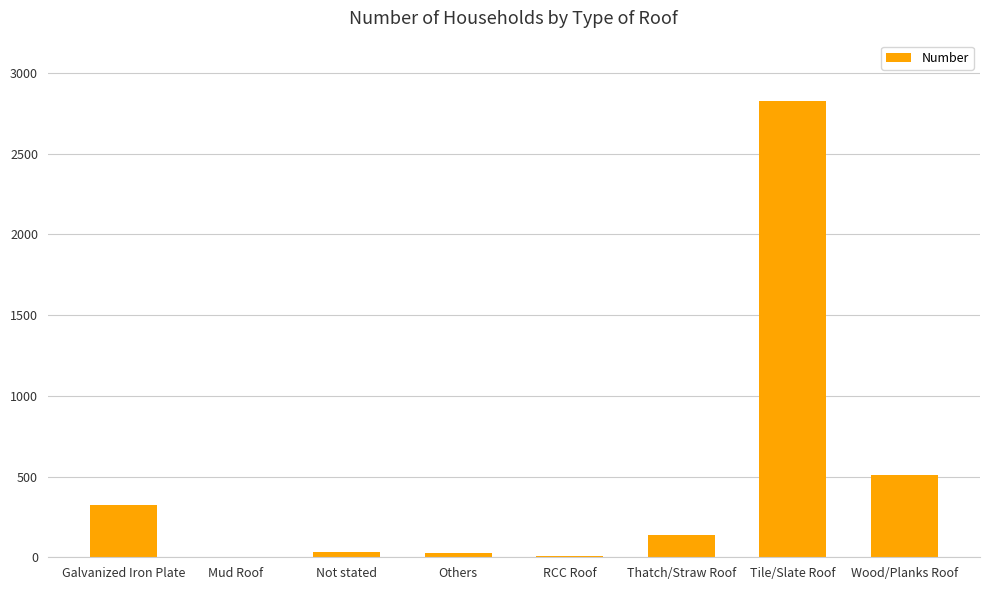

True or false: the data shows 510 at Wood/Planks Roof.

True